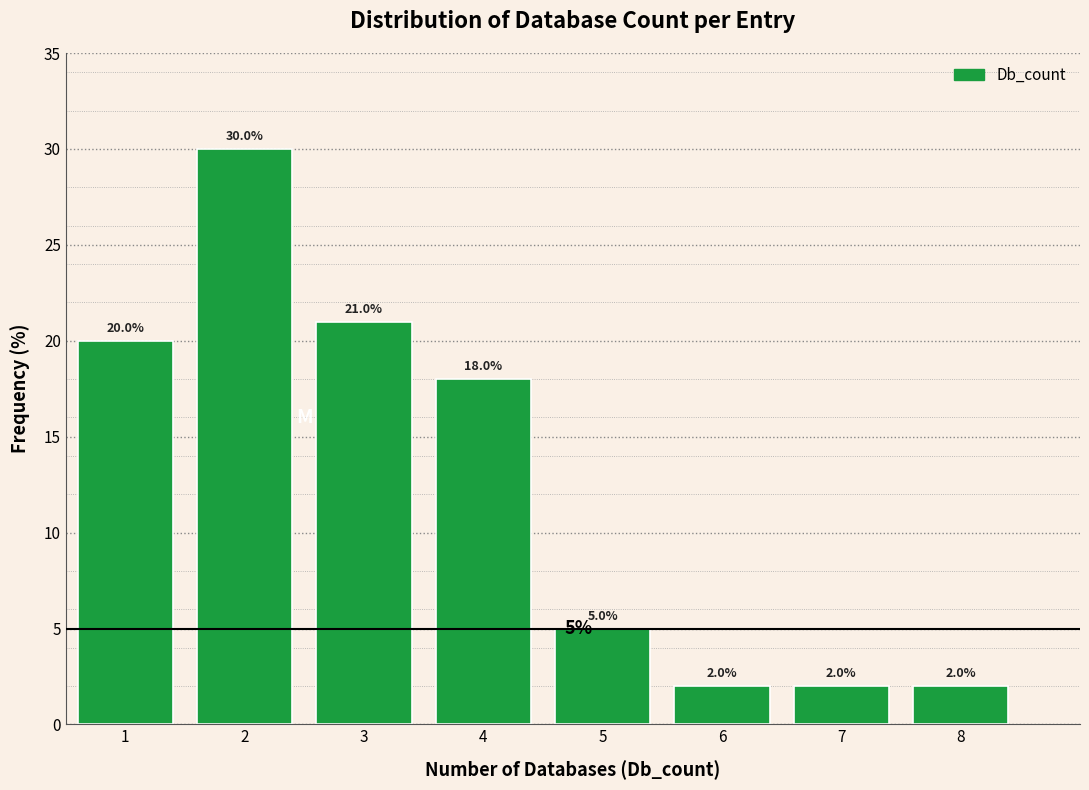

Reading left to right, list every bar in this chart as the range it spans on the x-axis followed by its height.

0.5 to 1.5: 20.0
1.5 to 2.5: 30.0
2.5 to 3.5: 21.0
3.5 to 4.5: 18.0
4.5 to 5.5: 5.0
5.5 to 6.5: 2.0
6.5 to 7.5: 2.0
7.5 to 8.5: 2.0